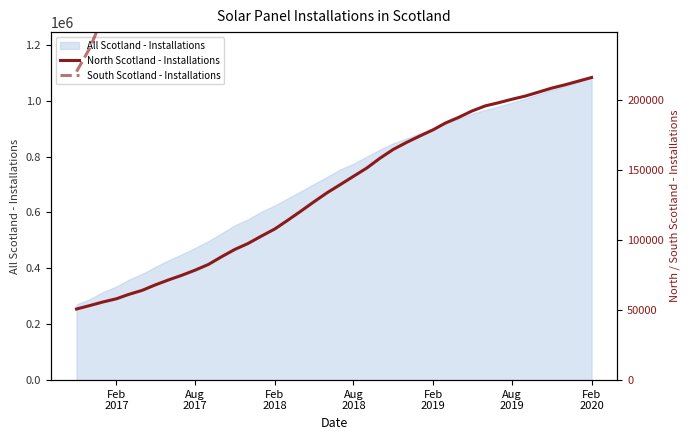

What is the maximum value for All Scotland - Installations?

1082922